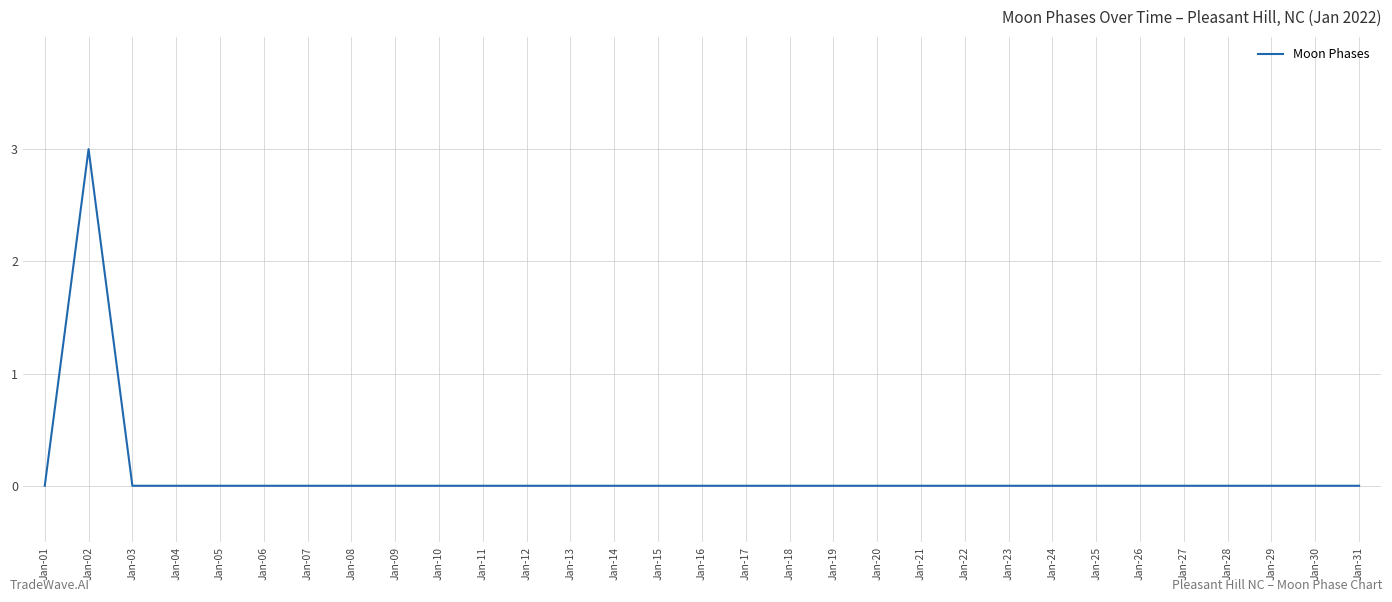

The value at Jan-03 is 0. True or false?

True